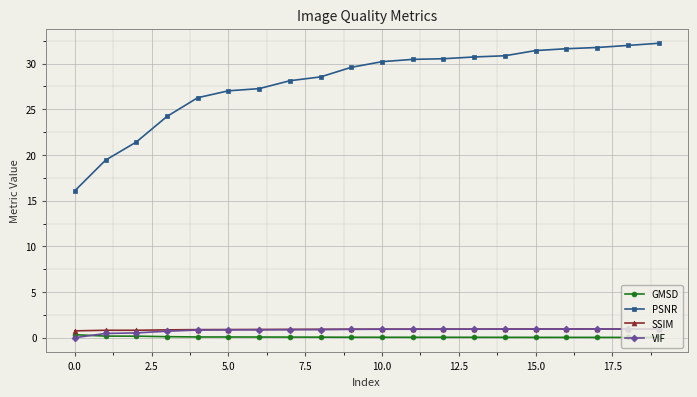

Which series has the largest range (max minus min)?

PSNR